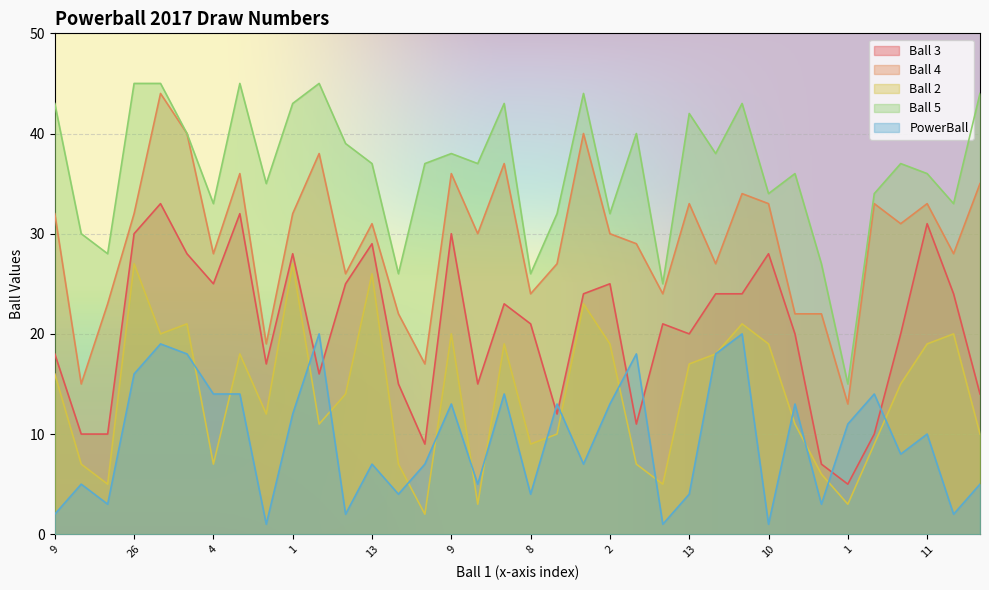

Reading right to left, extract all data points from this chart.

Ball 3: 14	24	31	20	10	5	7	20	28	24	24	20	21	11	25	24	12	21	23	15	30	9	15	29	25	16	28	17	32	25	28	33	30	10	10	18
Ball 4: 35	28	33	31	33	13	22	22	33	34	27	33	24	29	30	40	27	24	37	30	36	17	22	31	26	38	32	19	36	28	40	44	32	23	15	32
Ball 2: 10	20	19	15	9	3	6	11	19	21	18	17	5	7	19	23	10	9	19	3	20	2	7	26	14	11	27	12	18	7	21	20	27	5	7	16
Ball 5: 44	33	36	37	34	15	27	36	34	43	38	42	25	40	32	44	32	26	43	37	38	37	26	37	39	45	43	35	45	33	40	45	45	28	30	43
PowerBall: 5	2	10	8	14	11	3	13	1	20	18	4	1	18	13	7	13	4	14	5	13	7	4	7	2	20	12	1	14	14	18	19	16	3	5	2